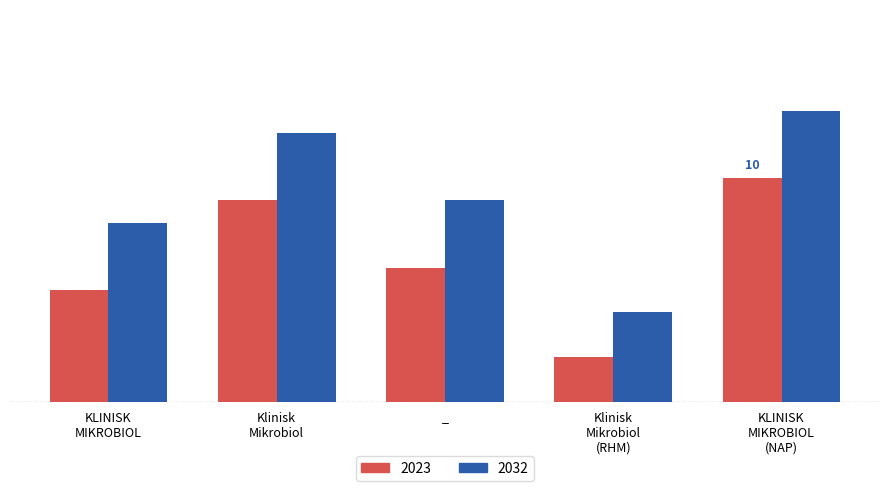

Are the bars horizontal?

No